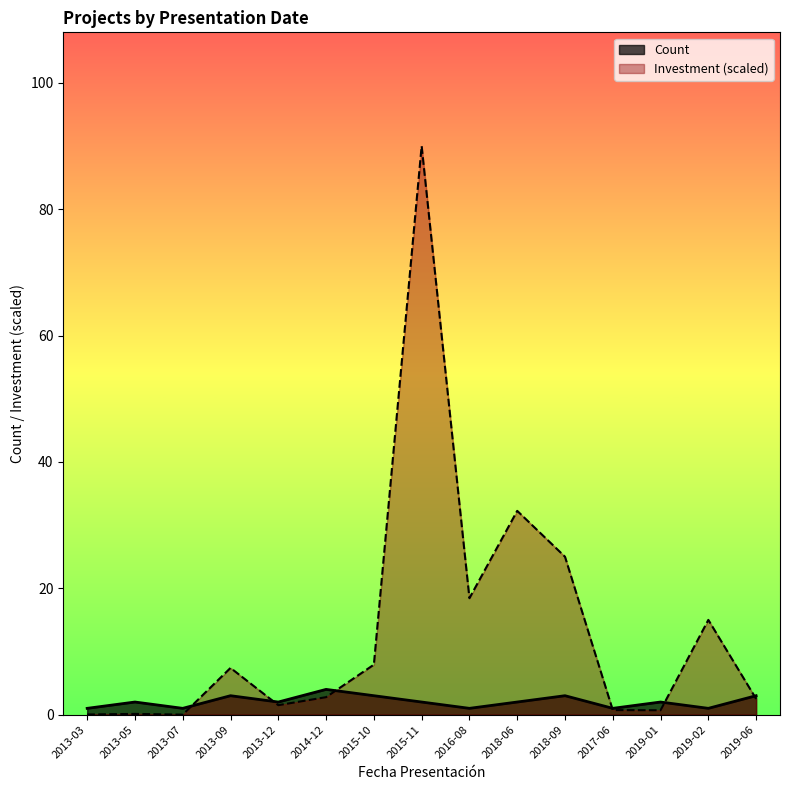

At 2013-03, list the series in order from largest to smallest.

Count, Investment (scaled)